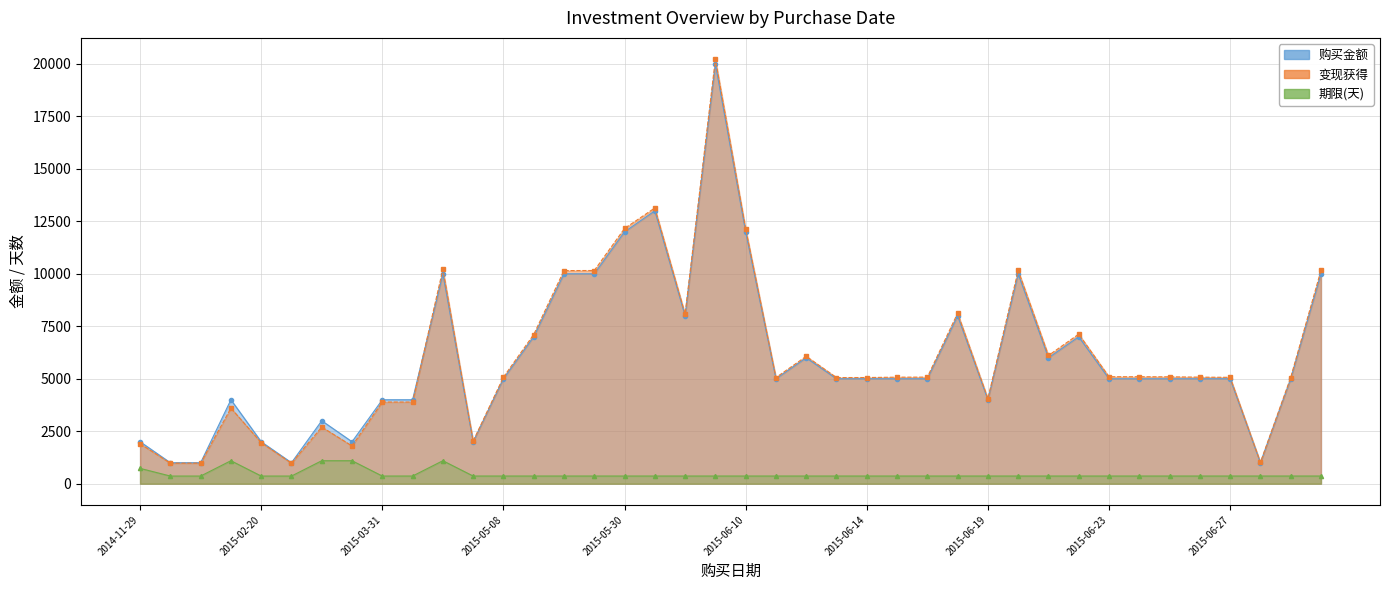

The value of 变现获得 at 2015-06-27 is 610.8. True or false?

False